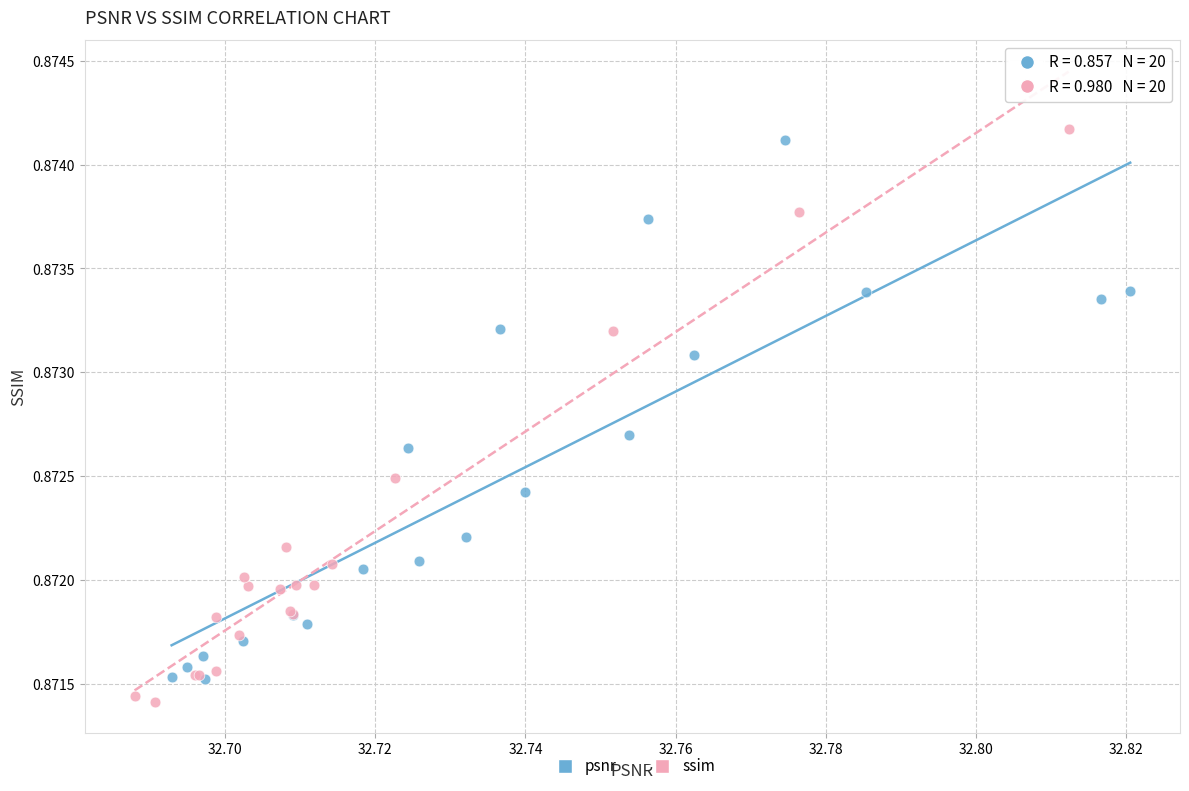

Which series contains the highest Y value?

ssim